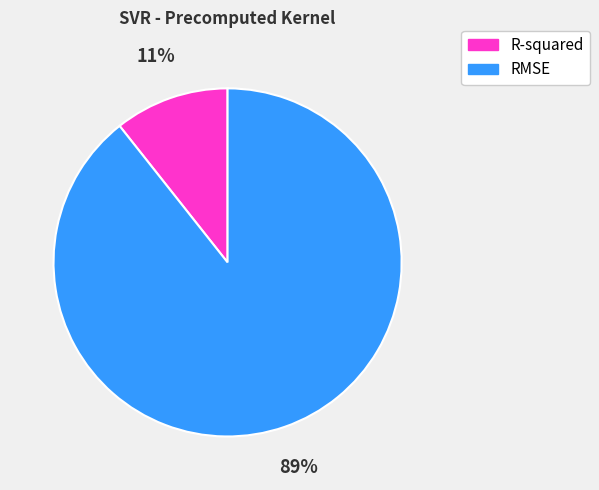

Which category has the smallest portion of the pie?

R-squared